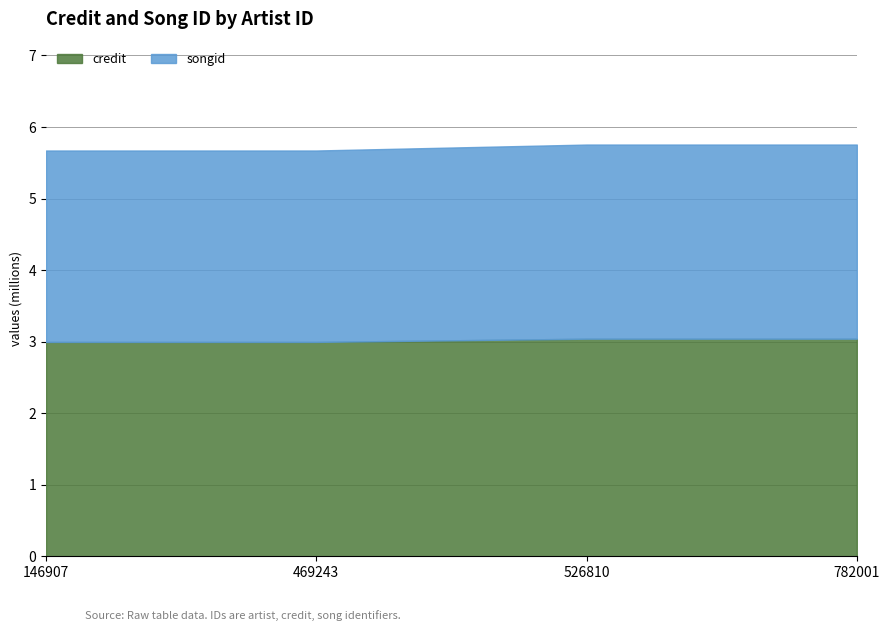

Rank the series at 469243 from lowest to highest value.

songid, credit